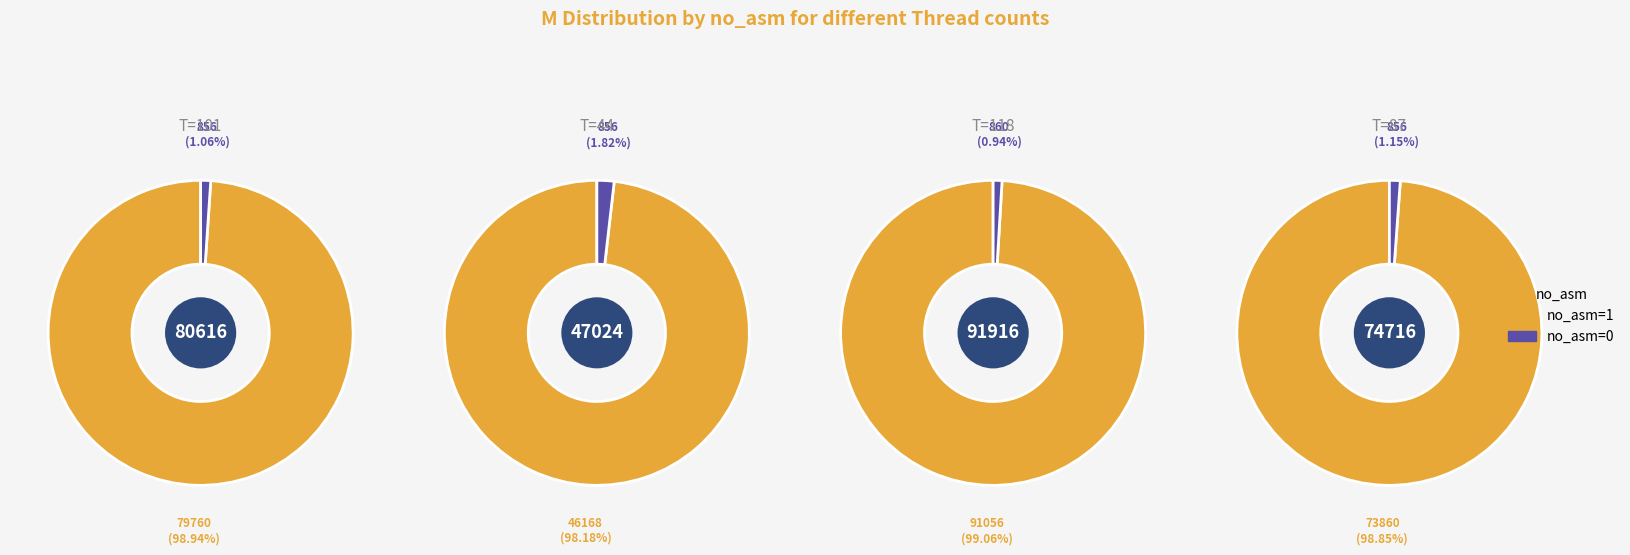

The Threads=101 slice represents 25% of the pie. True or false?

True